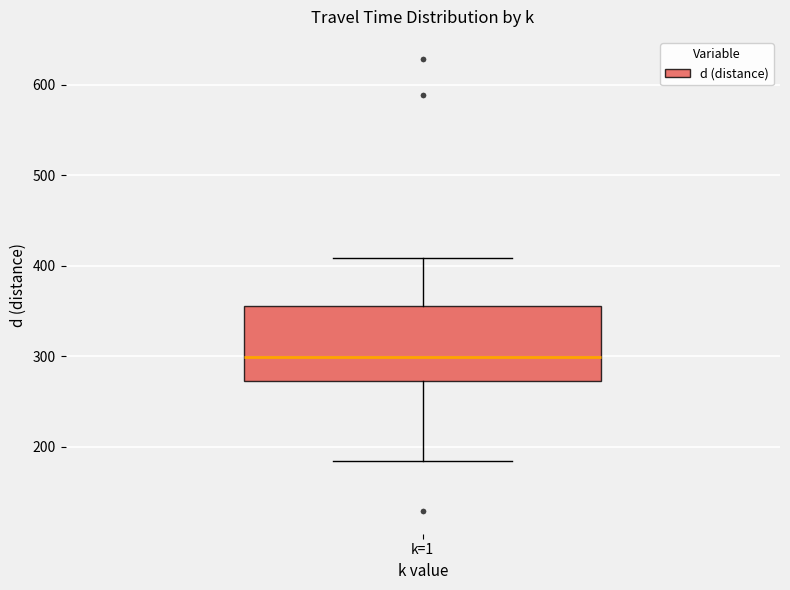

Read this box plot against the y-axis: the position of the median line, the range covered by the box, and the ends of both whiskers. The values are not printed on the chart, so give them approximately, as read against the axis.

median 300, box 270 to 360, whiskers 180 to 410